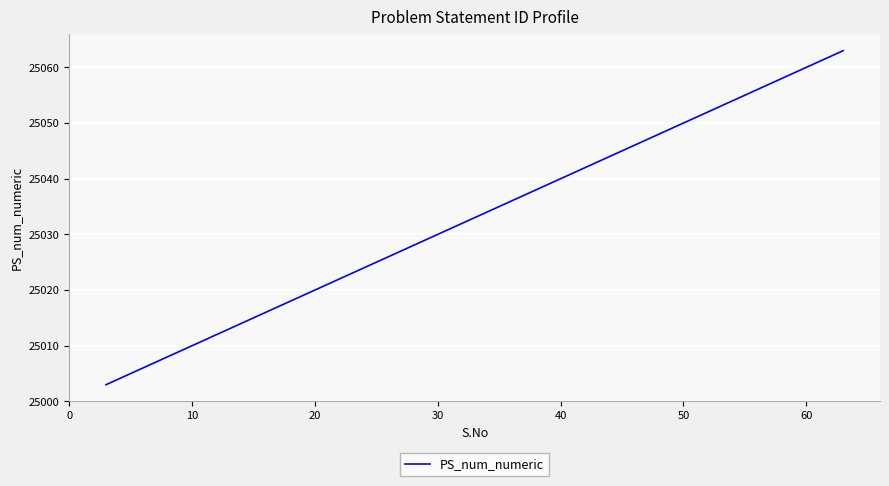

What is the minimum value shown in the chart?

25003